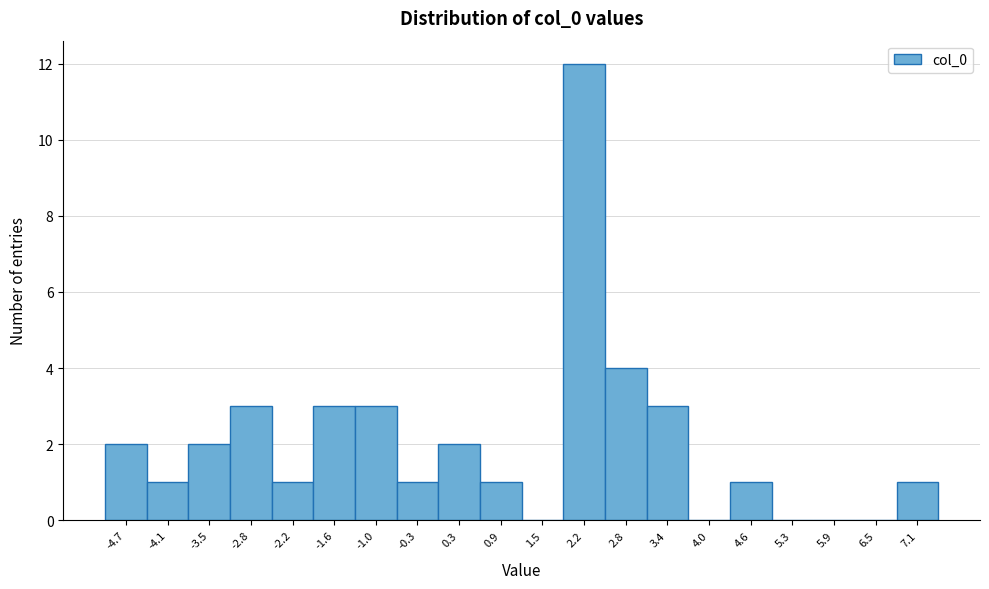

Which label corresponds to the largest value in the chart?

2.2